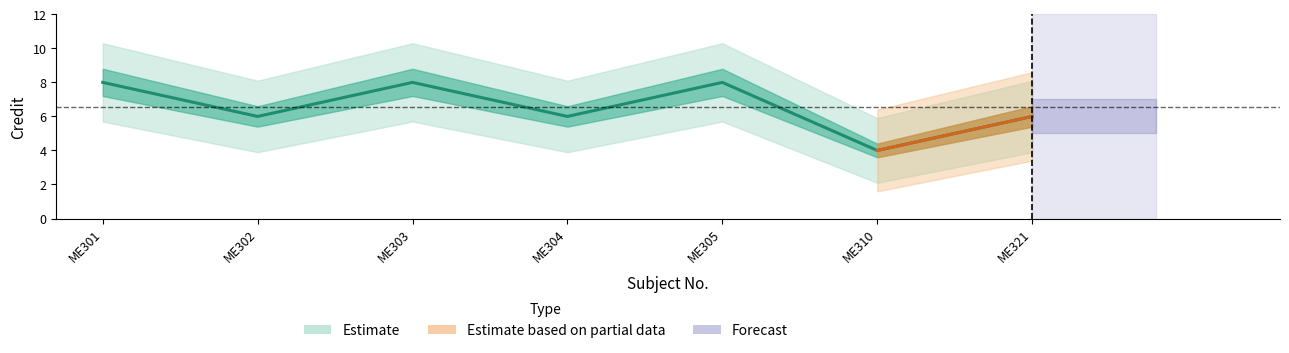

Which has a higher value, ME305 or ME302?

ME305